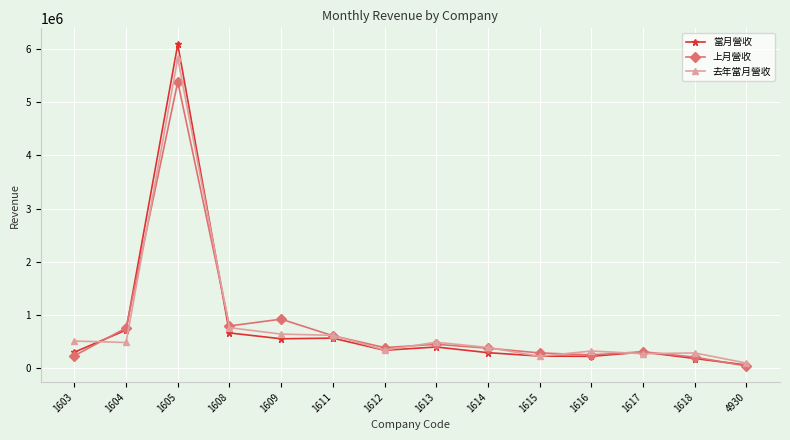

How many distinct data groups are displayed?

3